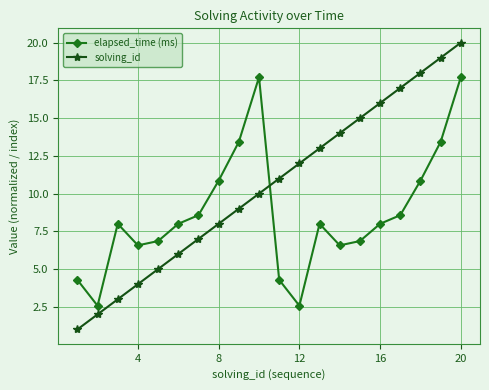

In elapsed_time (ms), how many points are higher than both neighbors (excluding endpoints)?

3